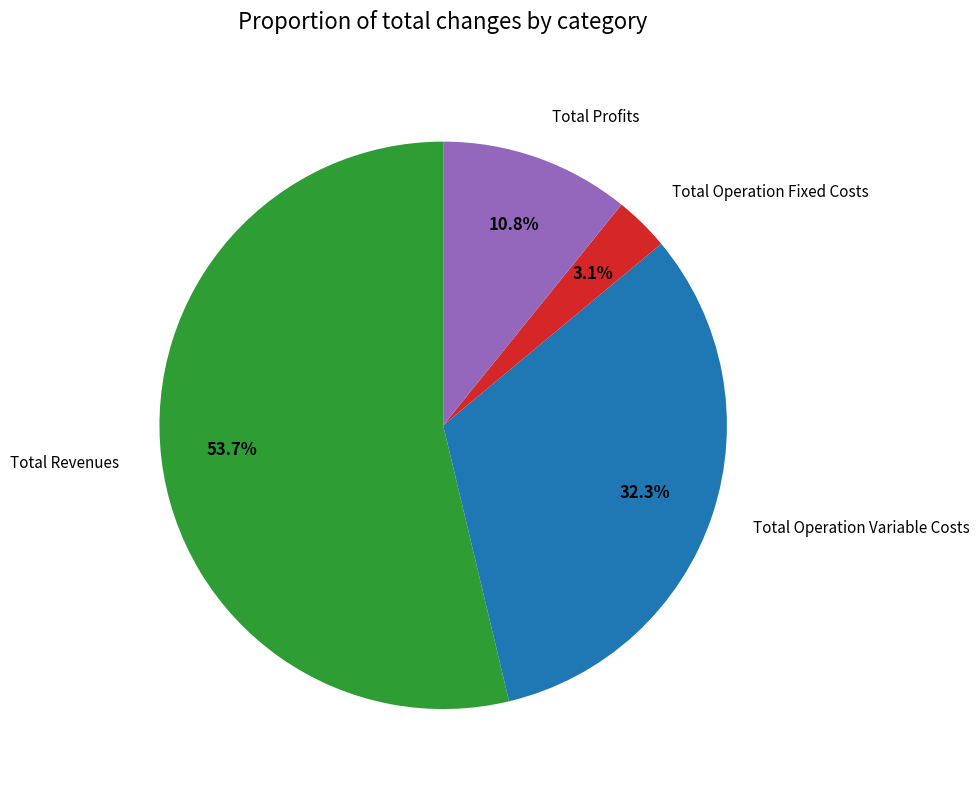

How many slices are in this pie chart?

4